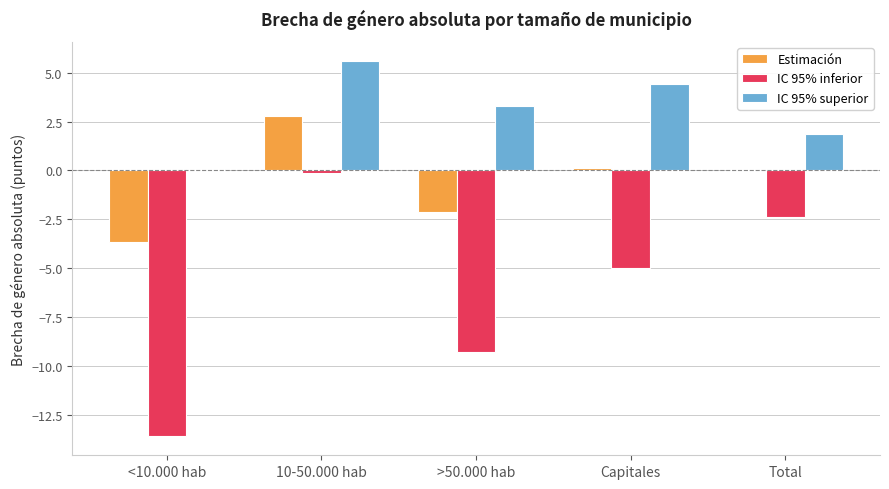

Which series has the largest total across all categories?

IC 95% superior